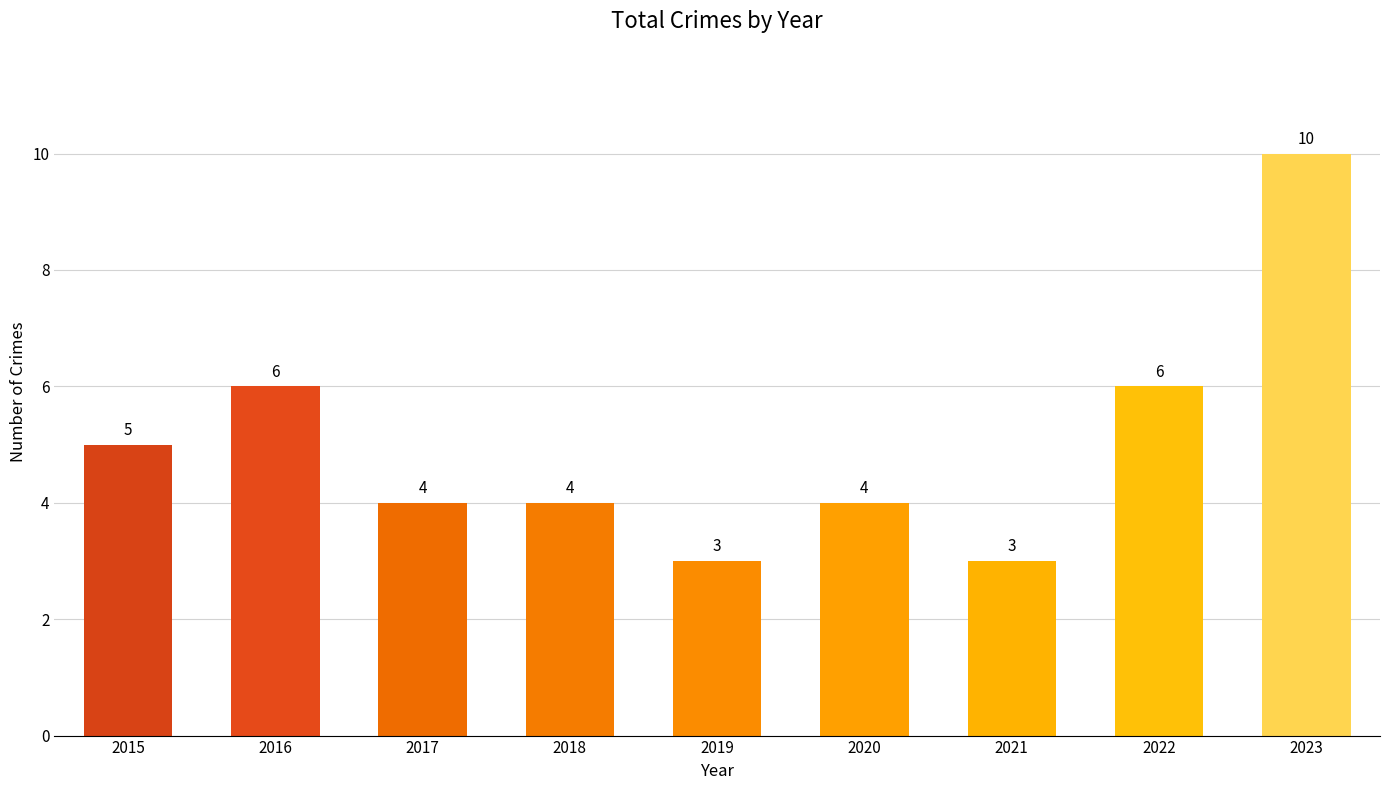

What is the minimum value shown in the chart?

3